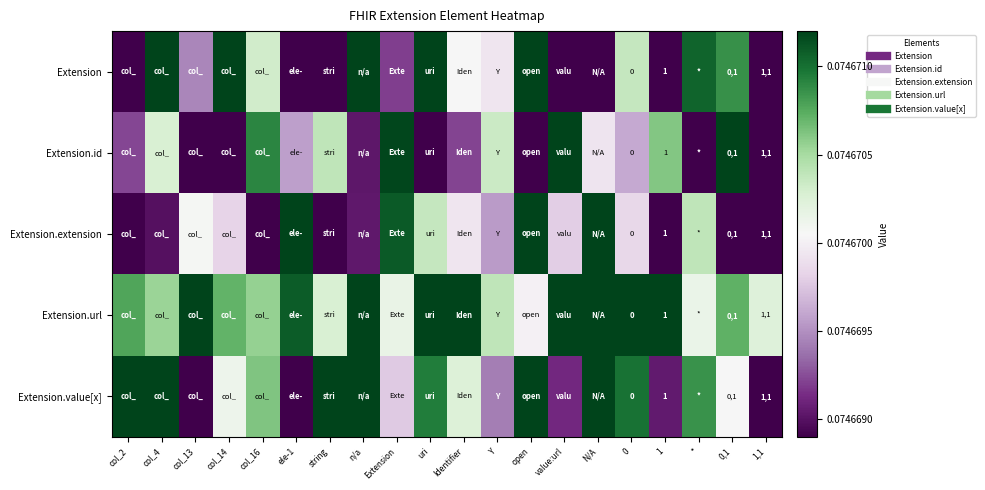

Read the Extension value at Extension.

0.1